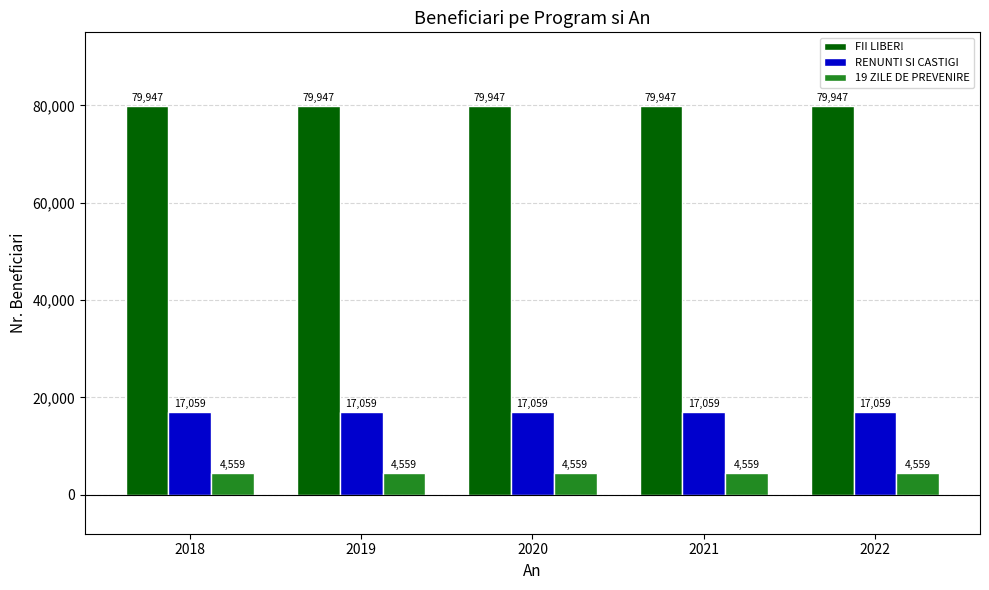

Rank the series by their average value, from highest to lowest.

FII LIBER!, RENUNTI SI CASTIGI, 19 ZILE DE PREVENIRE